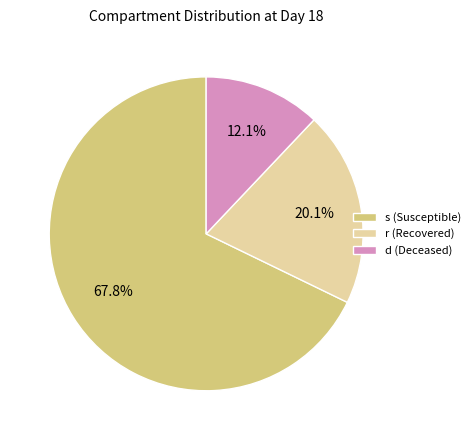

Rank the categories by value from highest to lowest.

s (Susceptible), r (Recovered), d (Deceased)